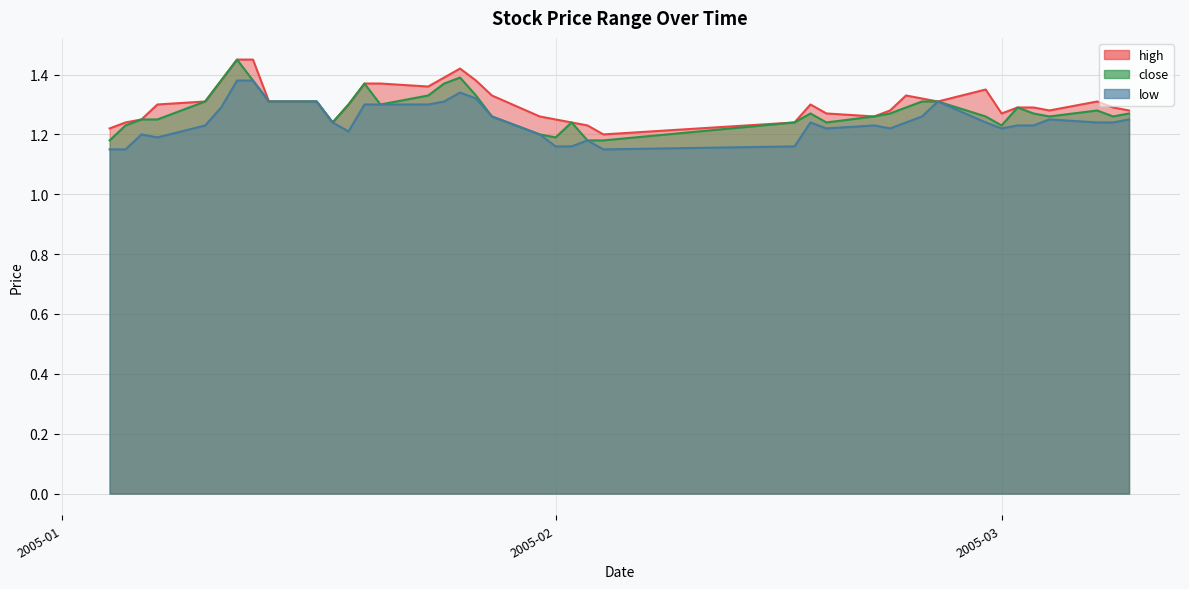

What is the sum of all close values?

51.2